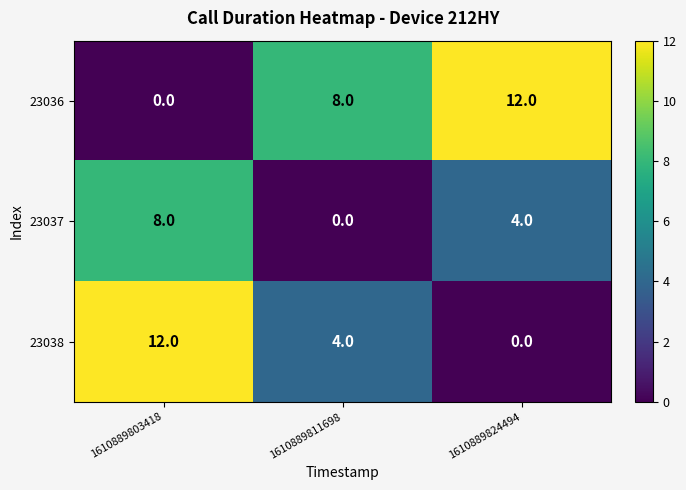

Reading left to right, transcribe all the data shown in this chart.

23036: 1610889803418=0	1610889811698=8	1610889824494=12
23037: 1610889803418=8	1610889811698=0	1610889824494=4
23038: 1610889803418=12	1610889811698=4	1610889824494=0